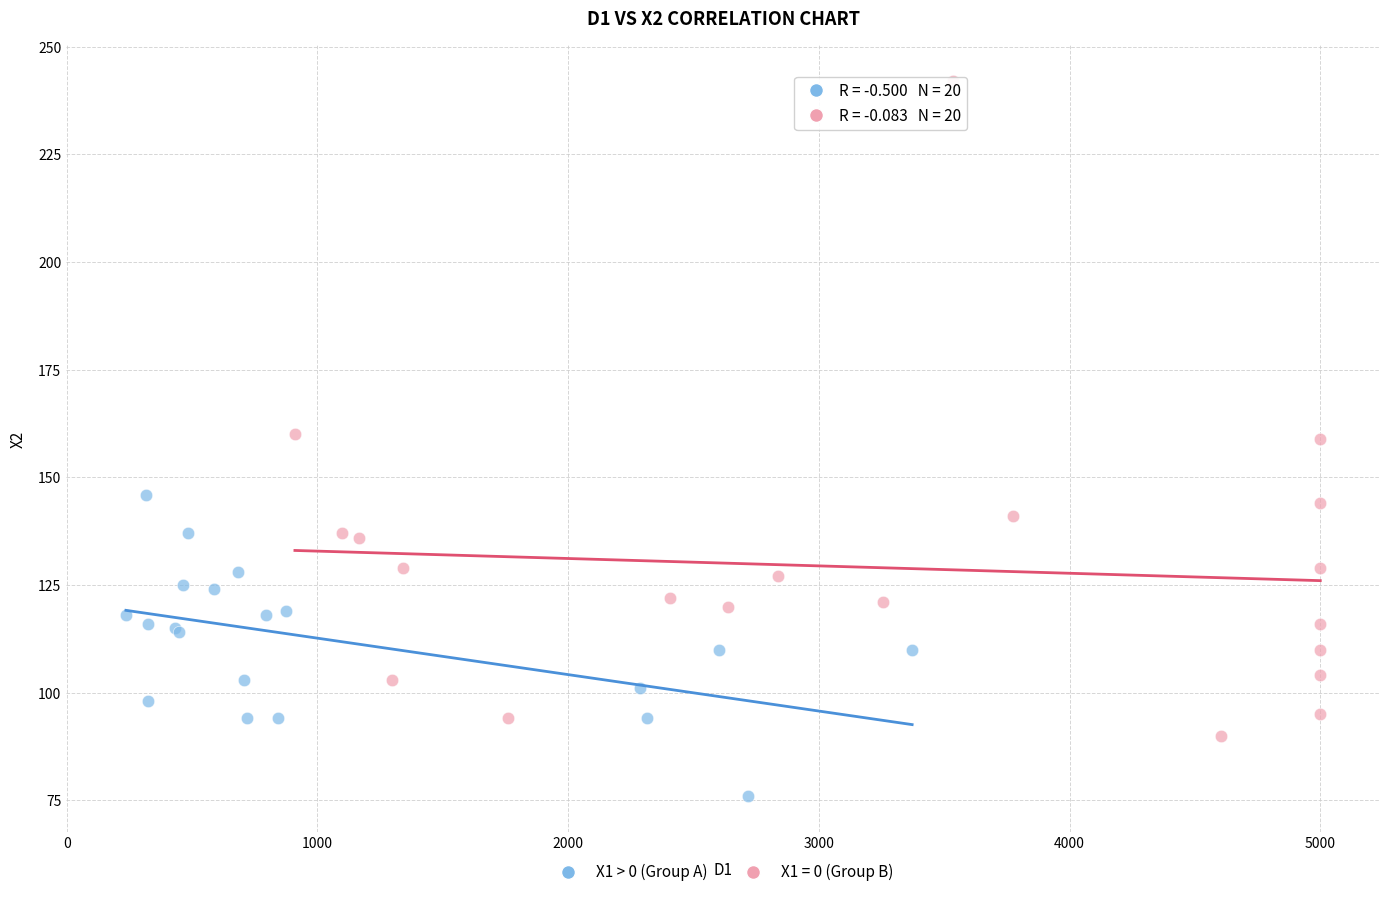

Which series contains the highest Y value?

X1 = 0 (Group B)